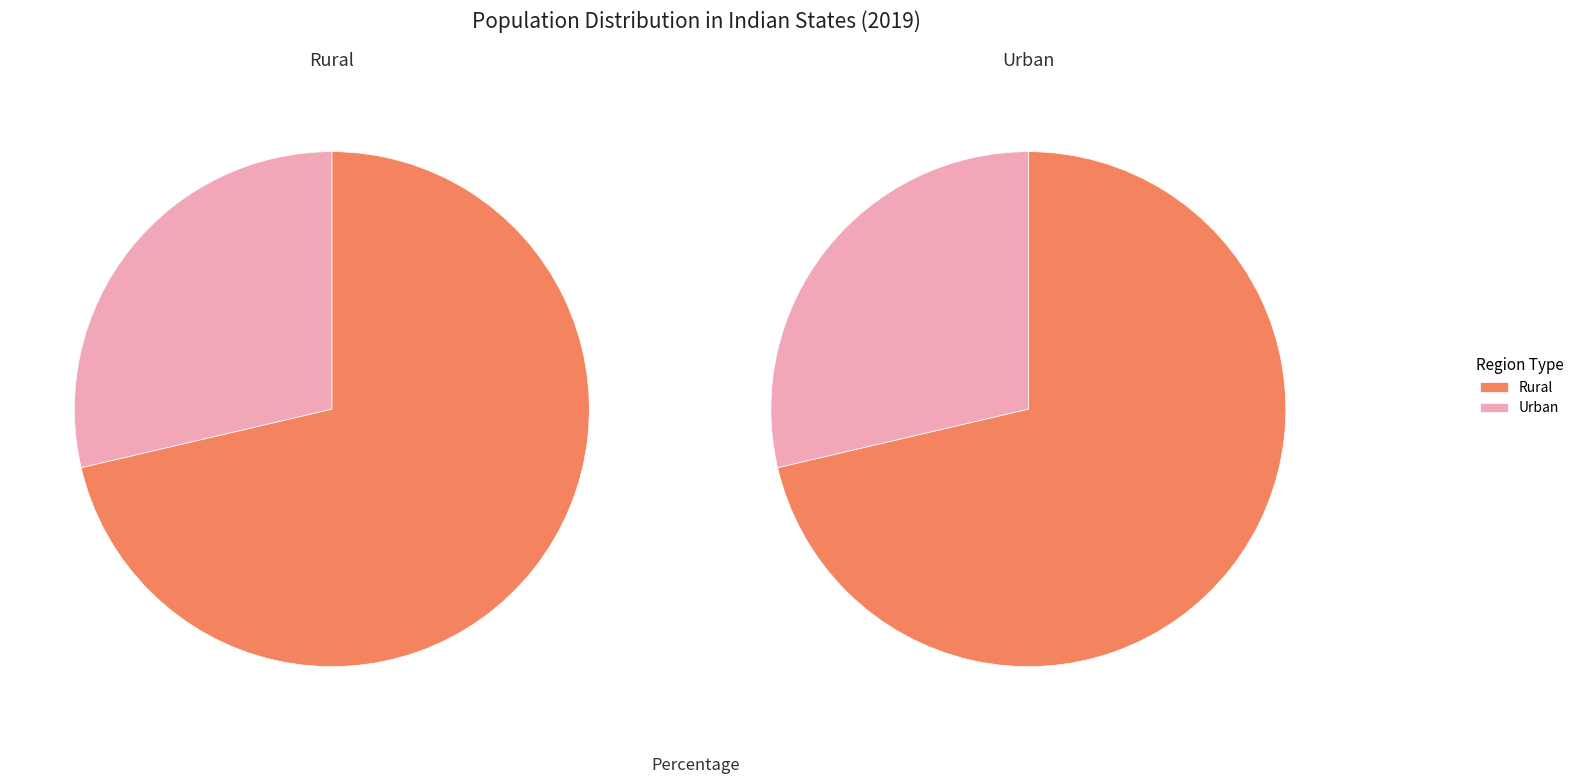

Rank the series by their maximum value, from highest to lowest.

Rural, Urban